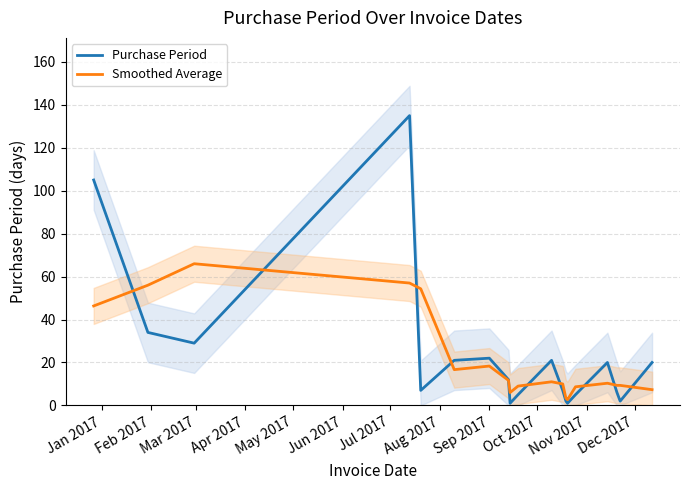

Which series has the largest range (max minus min)?

Purchase Period